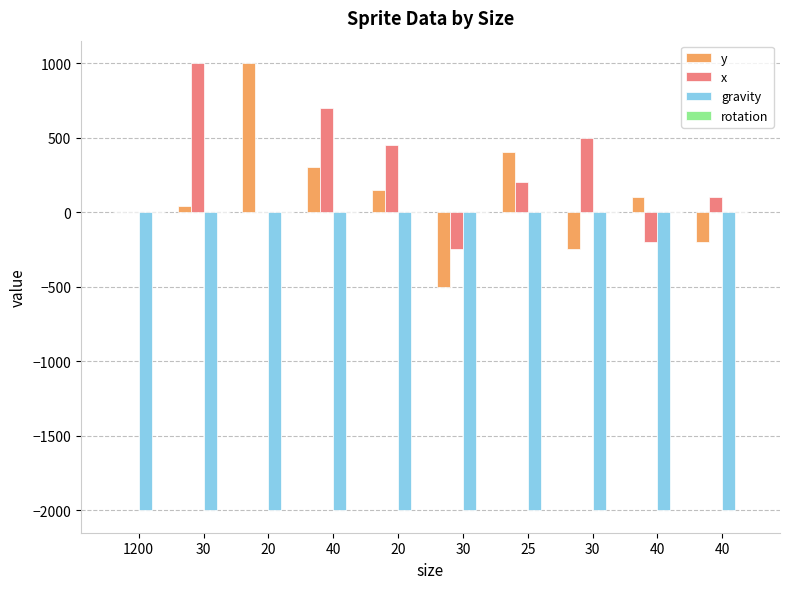

Does the chart contain stacked bars?

No